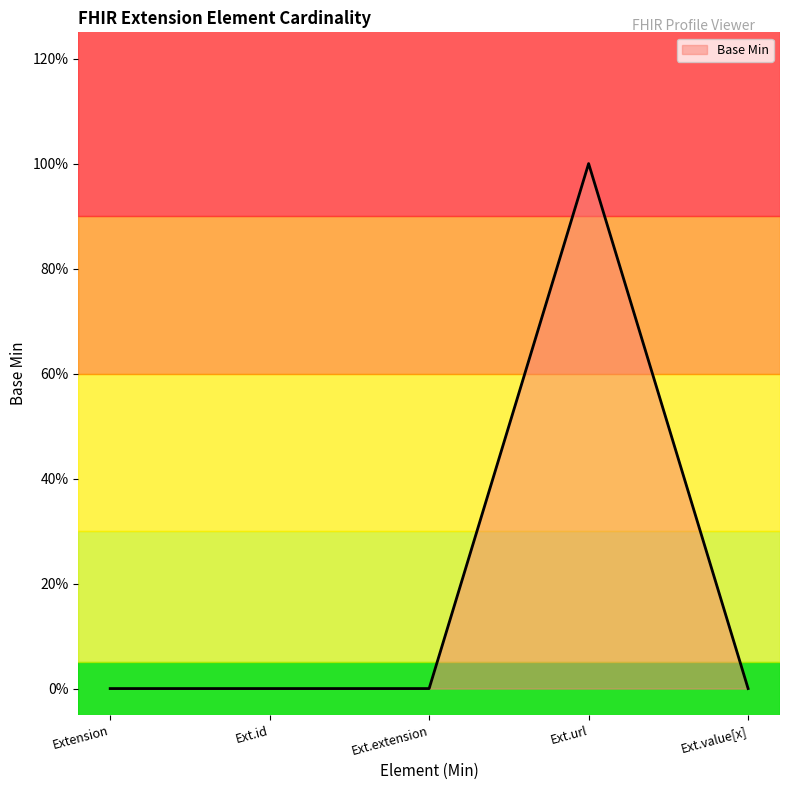

List the labels in order of value, smallest first.

Extension, Ext.id, Ext.extension, Ext.value[x], Ext.url